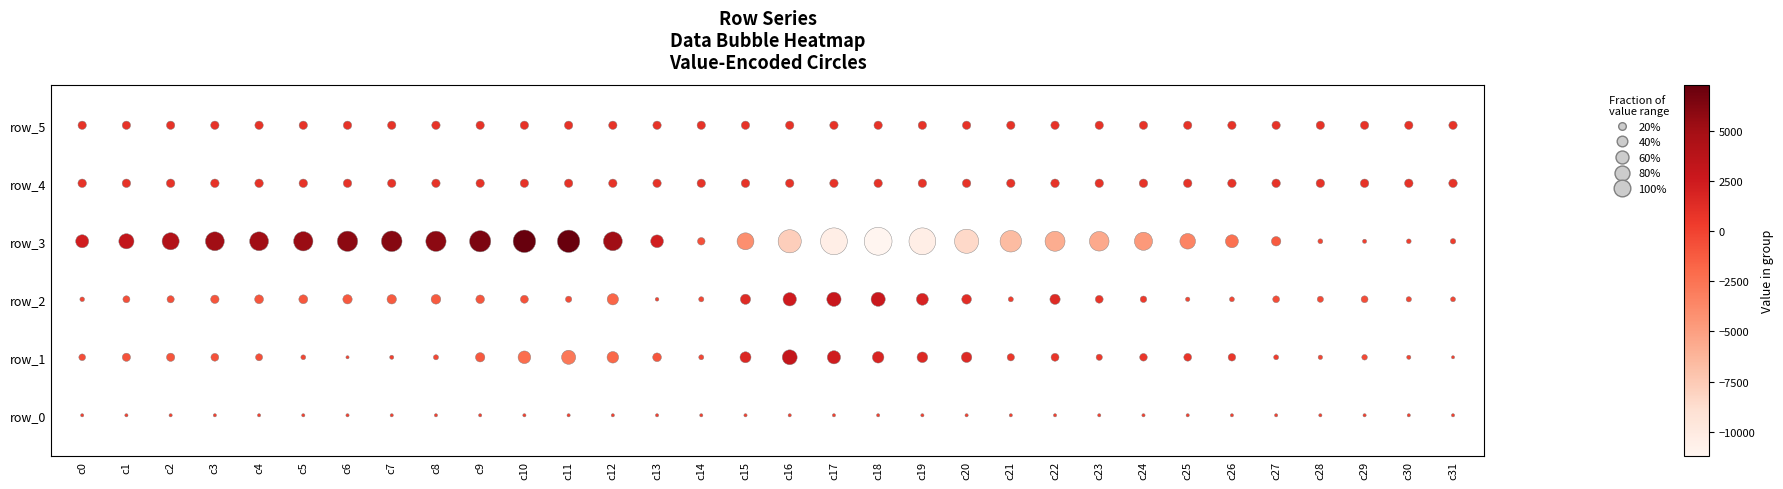

Is it true that row_5 equals 3 at c28?

False